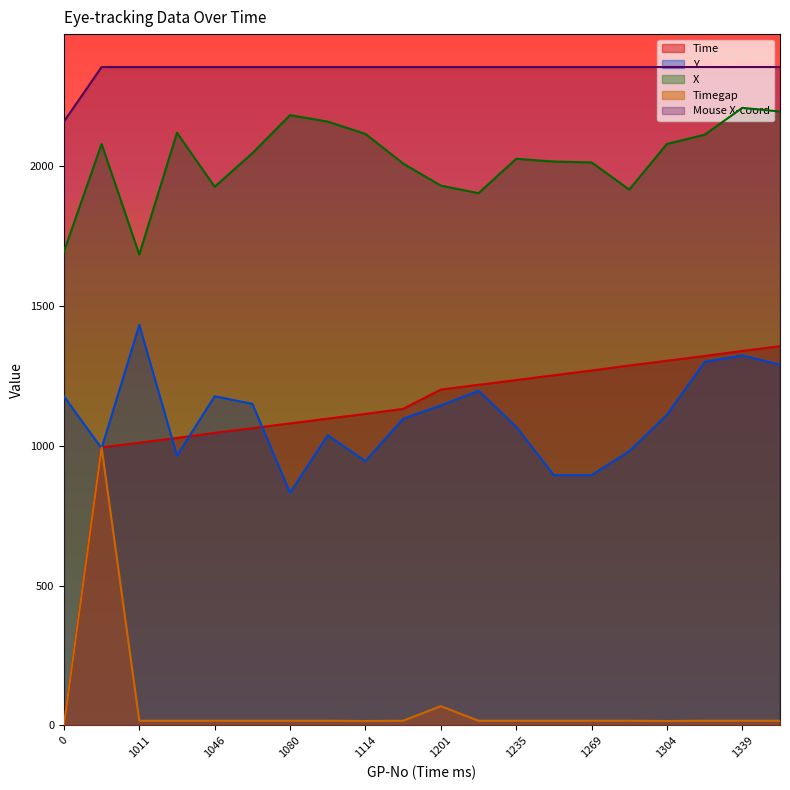

At 1287, list the series in order from smallest to largest.

Timegap, Y, Time, X, Mouse X-coord